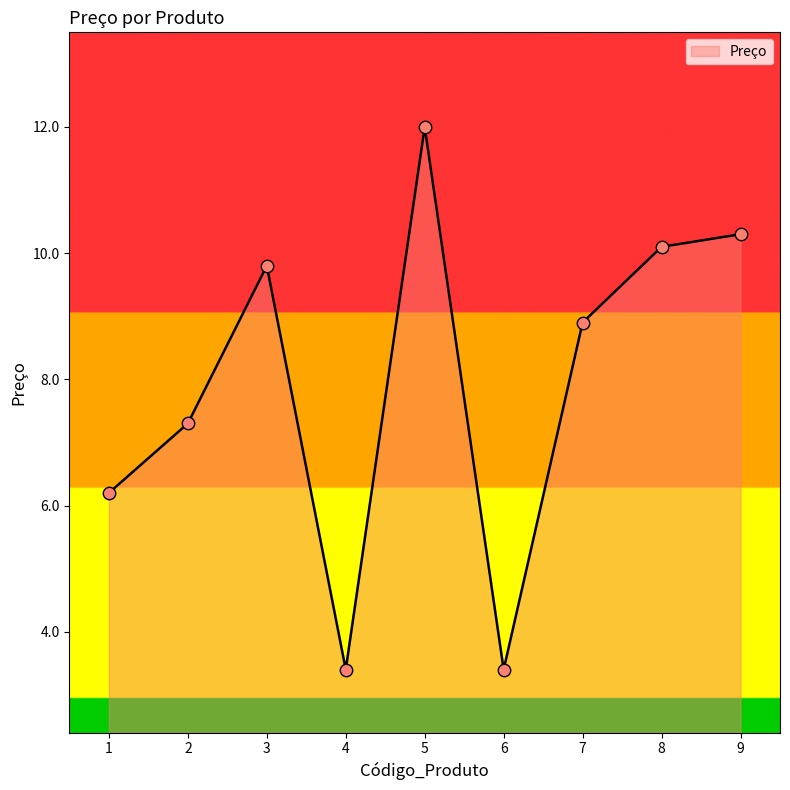

Approximately how many times larger is the value at 8 compared to 4?

3.0